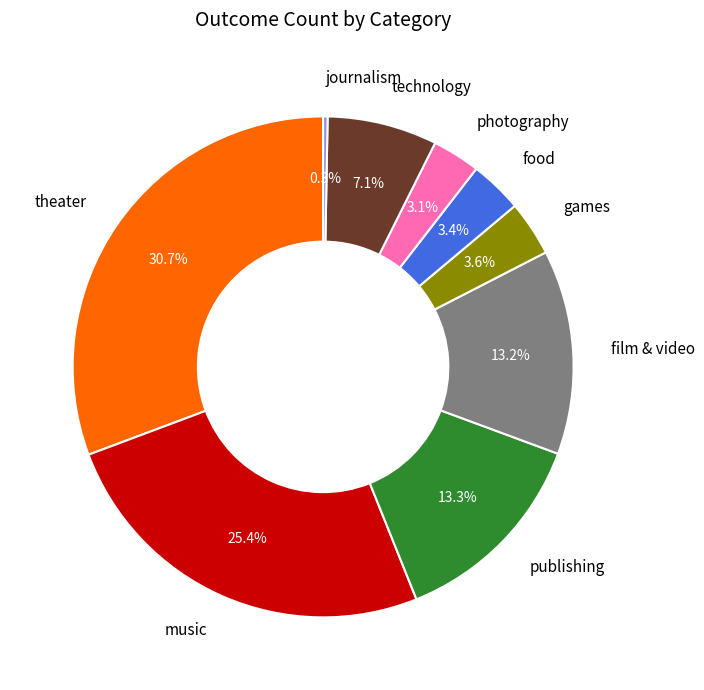

What portion of the pie excludes theater?

69.3%